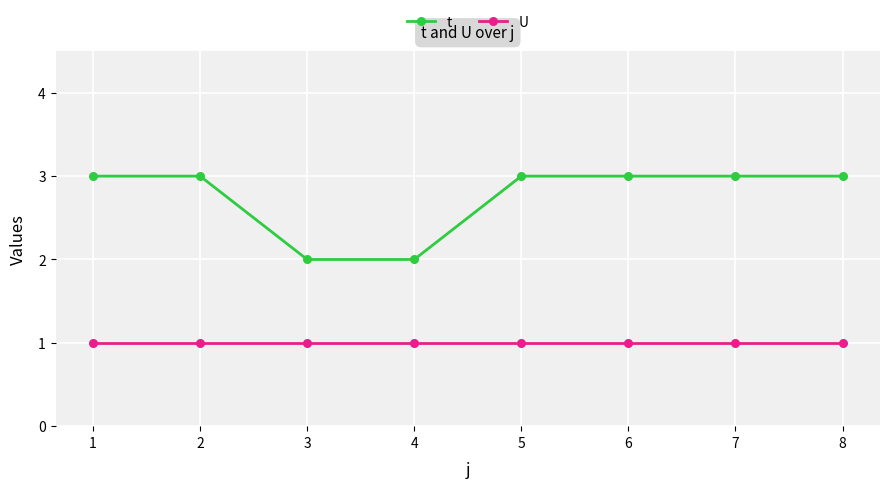

Which series changed the most between 3 and 7?

t